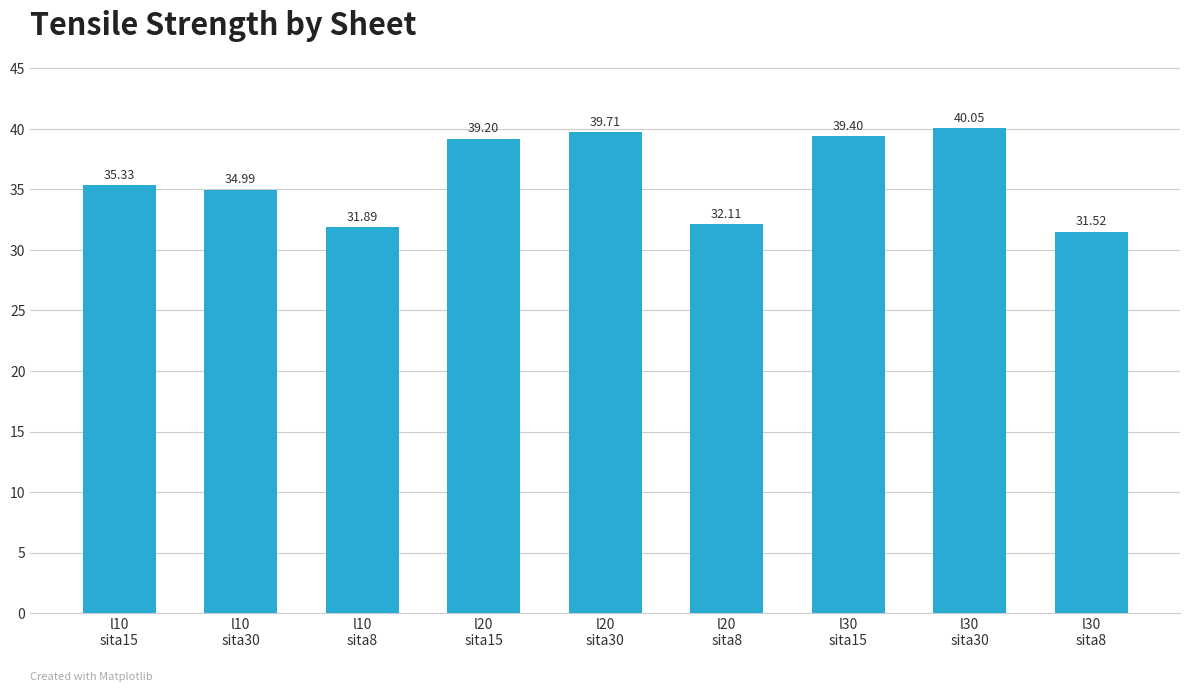

The chart shows a value of 15.0 at l30
sita15. True or false?

False